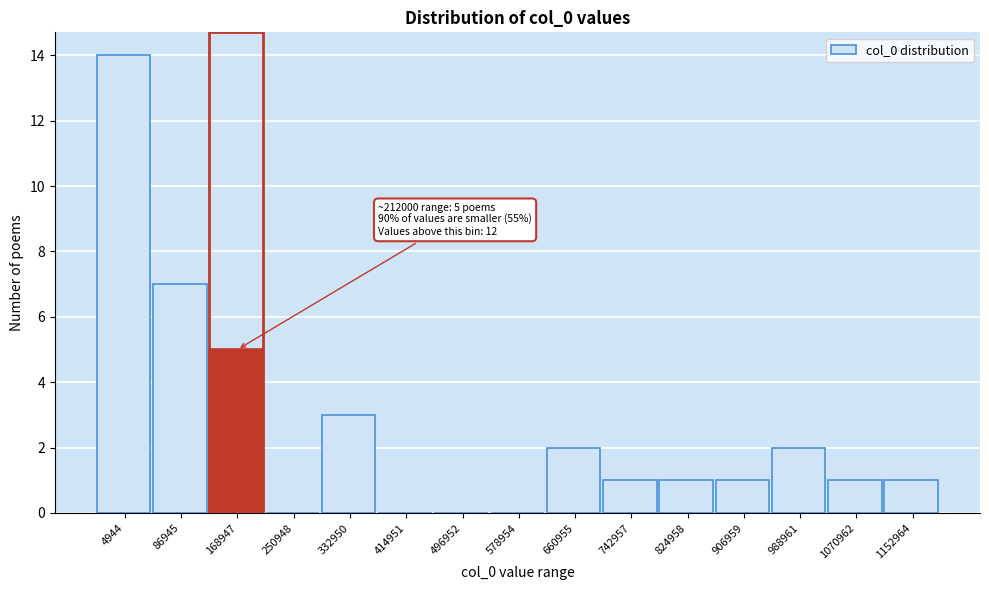

Reading left to right, list all the values displayed in this chart.

4944=14	86945=7	168947=5	250948=0	332950=3	414951=0	496952=0	578954=0	660955=2	742957=1	824958=1	906959=1	988961=2	1070962=1	1152964=1